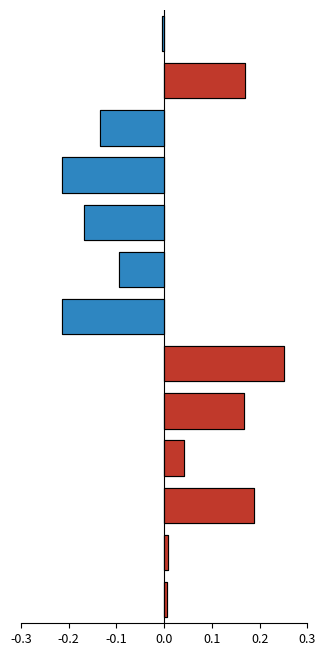

Reading right to left, list all the values displayed in this chart.

-0.0	0.2	-0.1	-0.2	-0.2	-0.1	-0.2	0.2	0.2	0.0	0.2	0.0	0.0